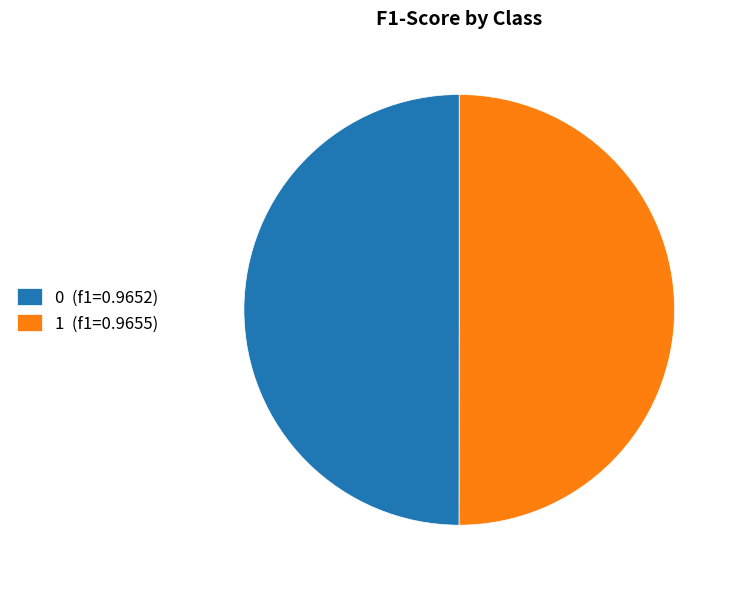

Do 0 (f1=0.9652) and 1 (f1=0.9655) together represent more than half of the pie?

Yes